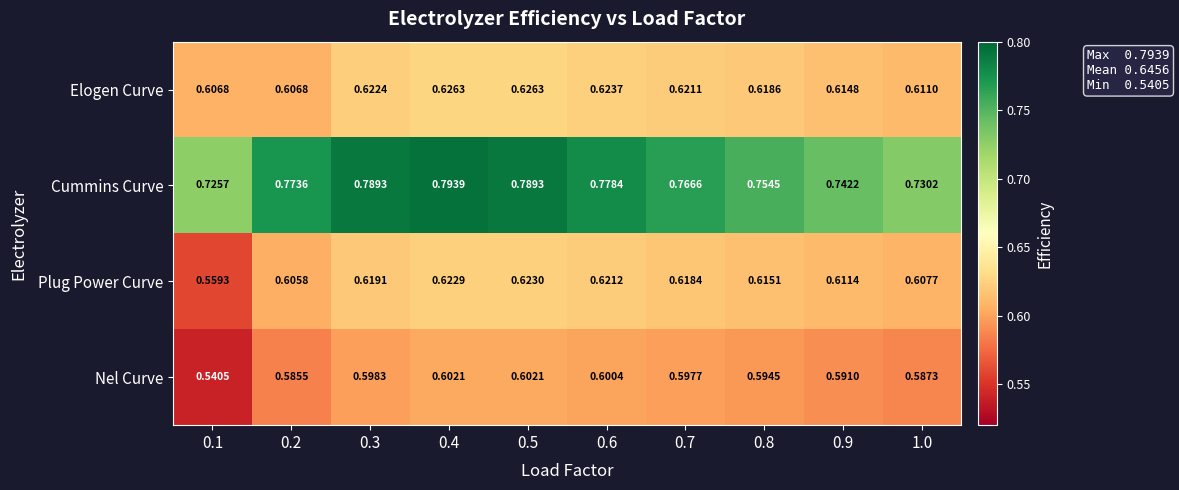

Between 0.8 and 0.9, which series saw the biggest shift?

Cummins Curve